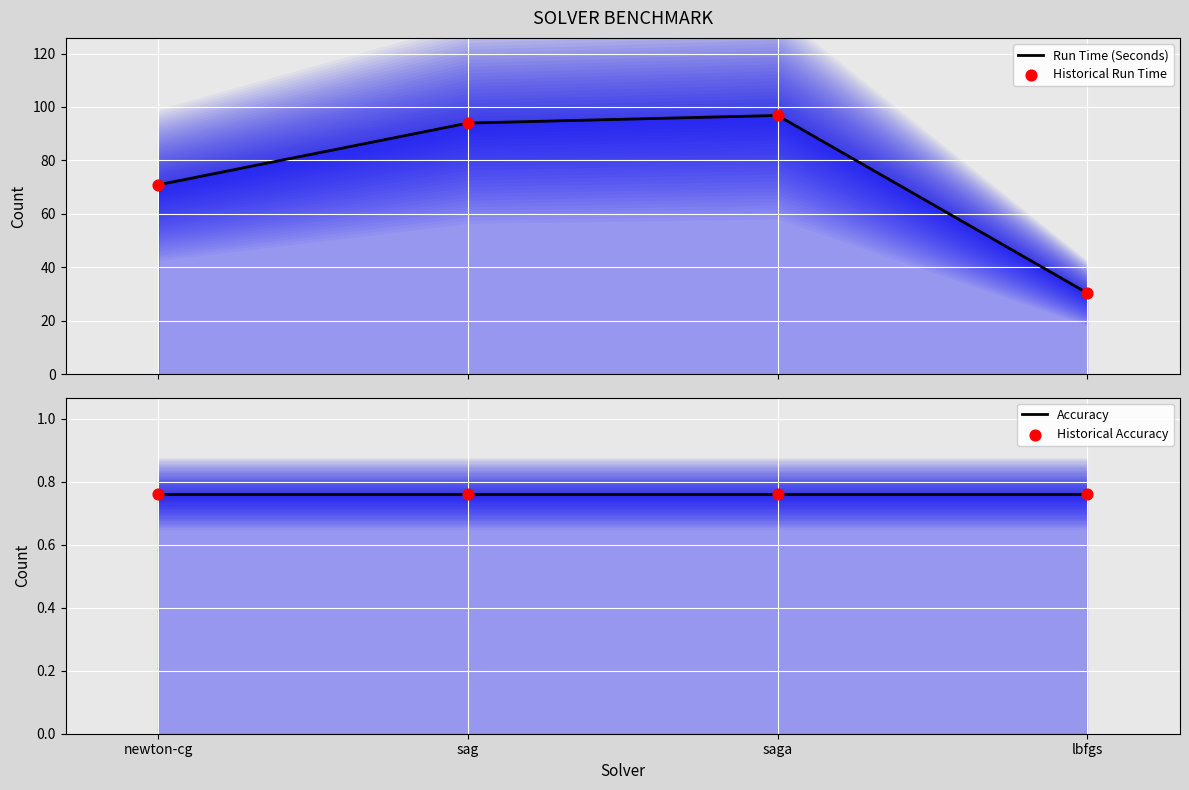

What is the total value across all series at newton-cg?

143.3